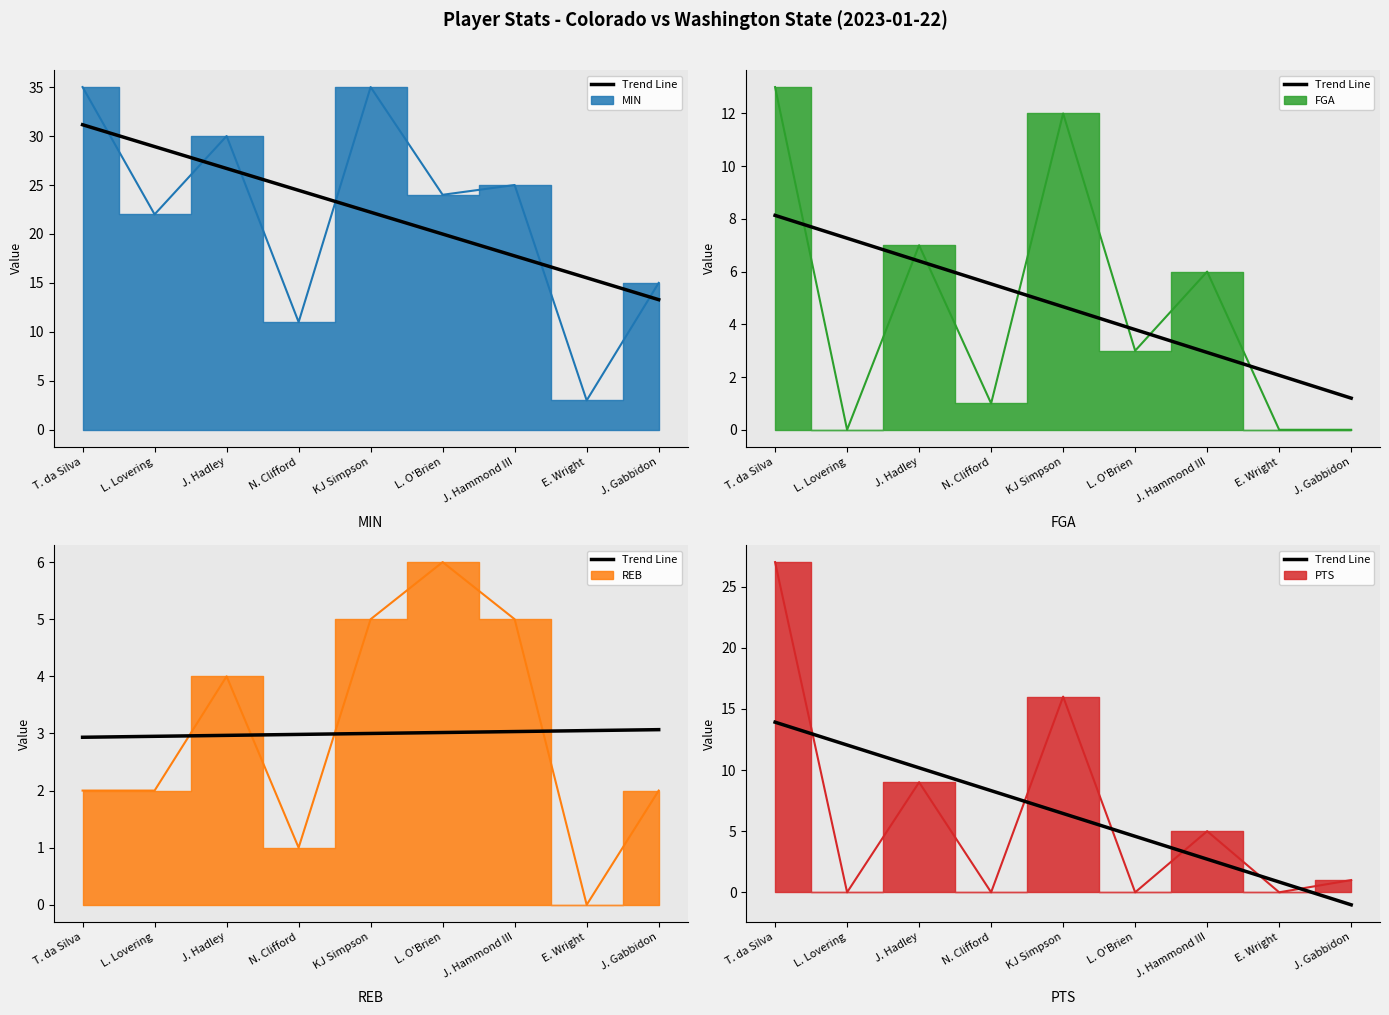

The value of PTS at E. Wright is -12. True or false?

False